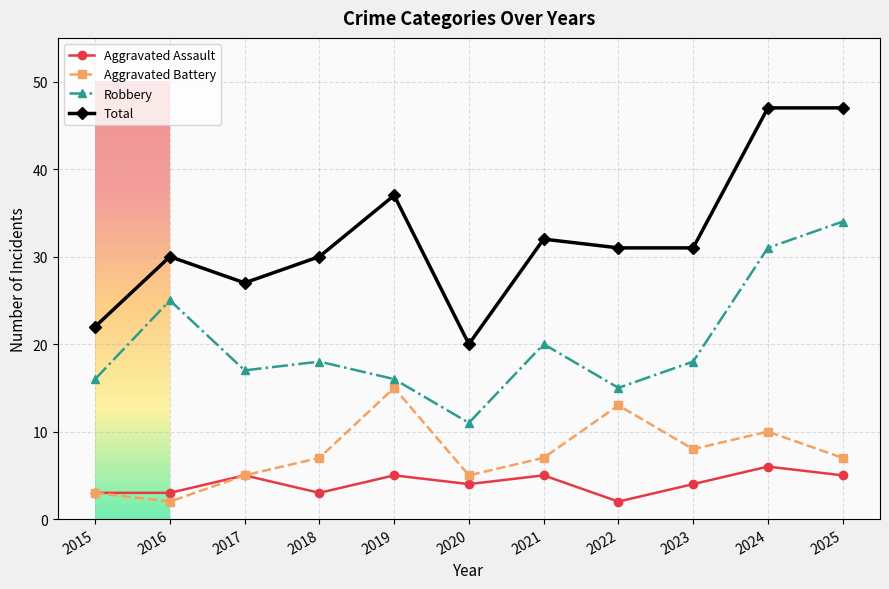

True or false: Total and Aggravated Assault intersect in this chart.

False